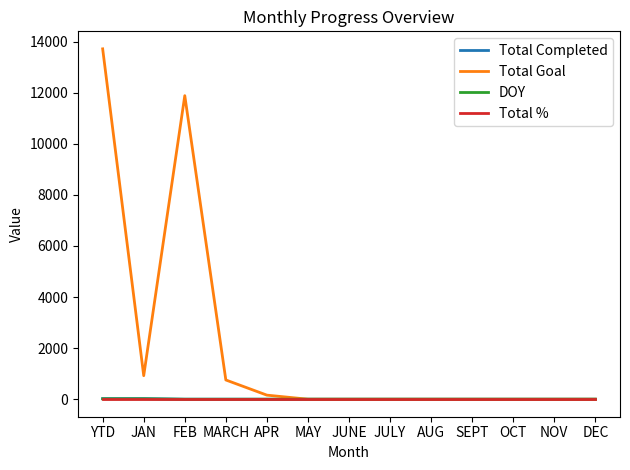

At which category is the sum across all series the highest?

YTD